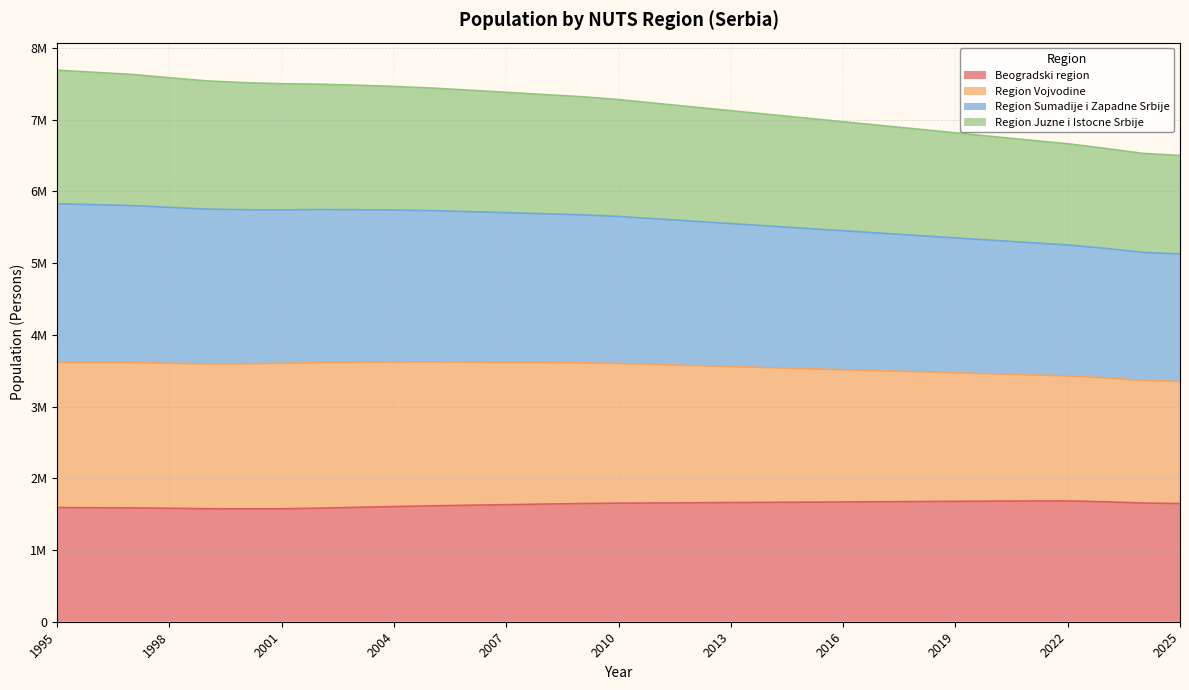

Does the chart display data point markers on the line(s)?

No